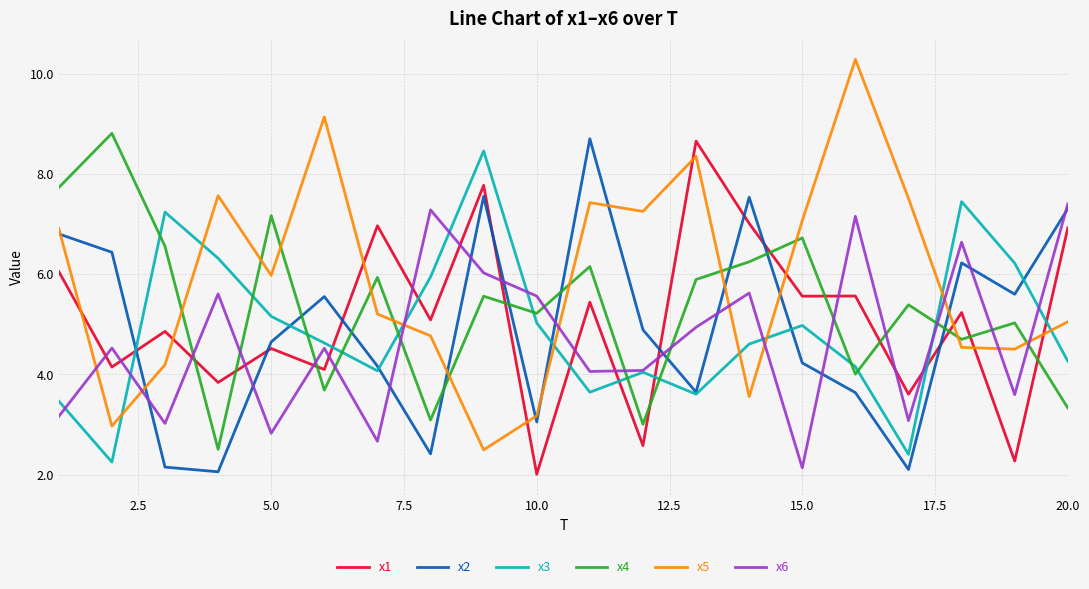

Which series has the largest range (max minus min)?

x5